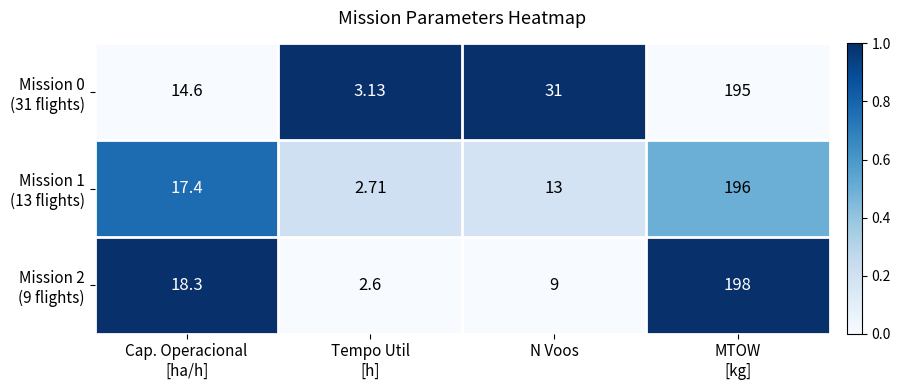

What is the difference between the highest and lowest values at N Voos?

22.0